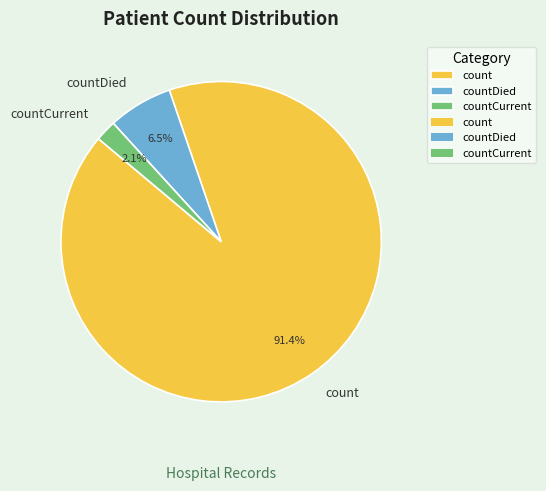

Which category has the smallest portion of the pie?

countCurrent